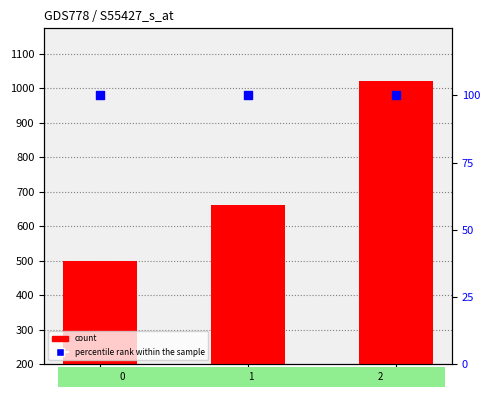

Which series contains the lowest Y value?

percentile rank within the sample